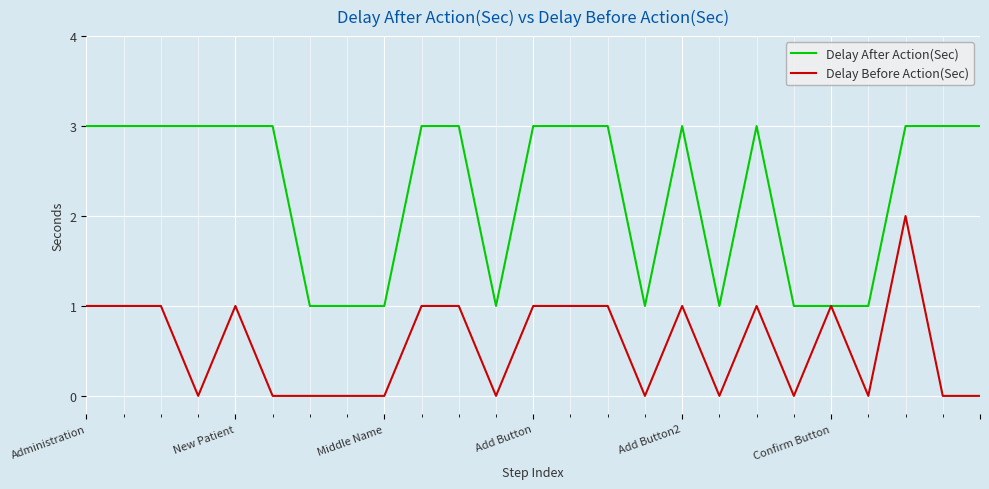

Does the chart display data point markers on the line(s)?

No